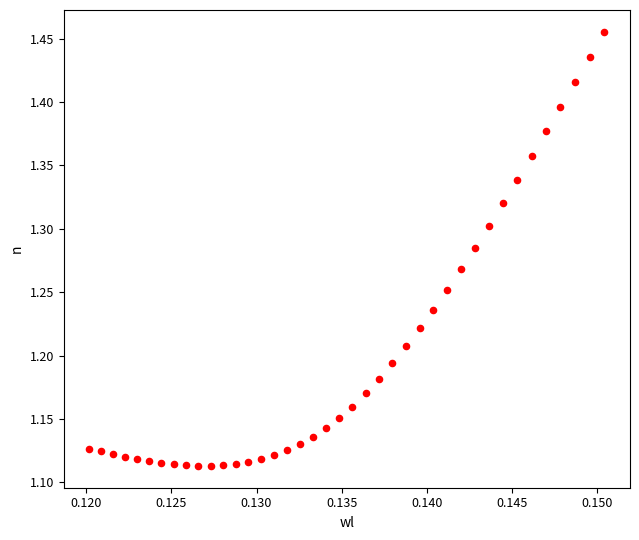

What is the range of Y values (max minus min)?

0.3